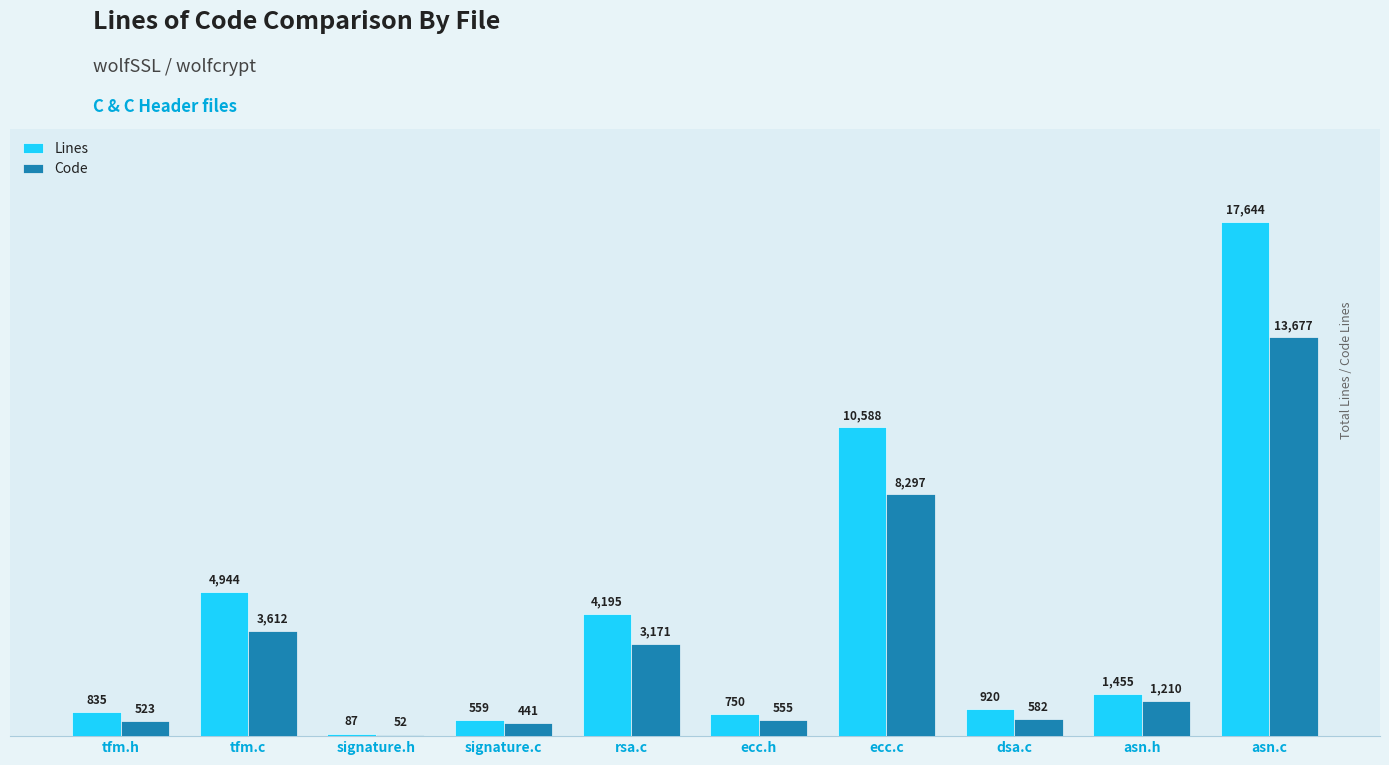

The Lines series shows 835 at tfm.h. True or false?

True